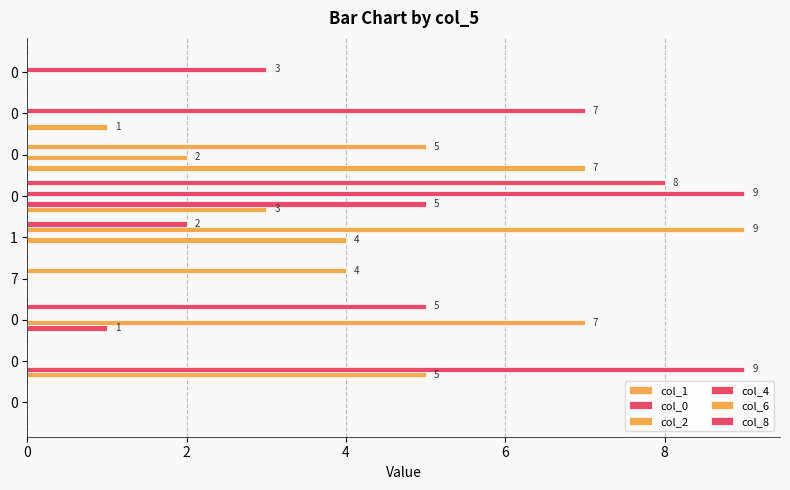

How many series are shown in this chart?

6